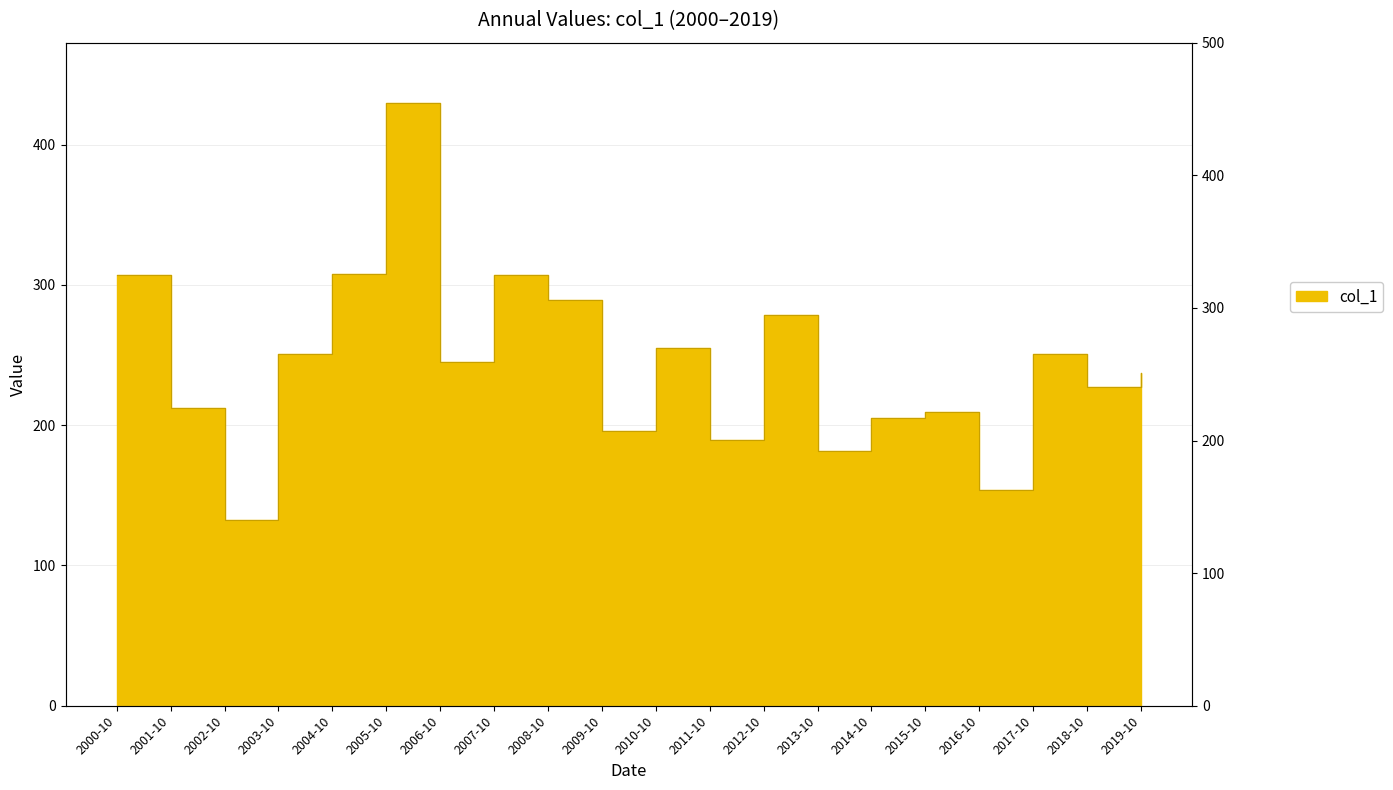

Where does the data first go above 245?

2000-10